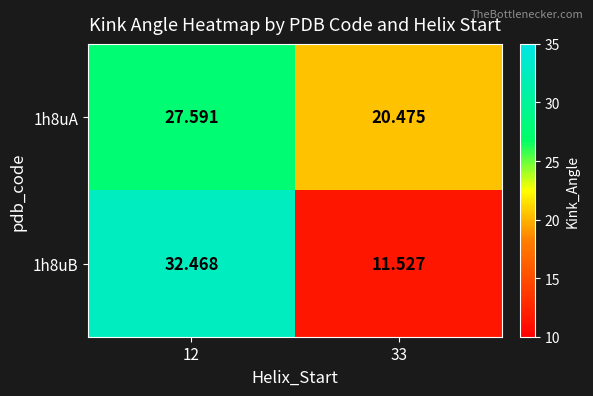

Is the value of 1h8uA at 33 greater than the value of 1h8uB at 12?

No